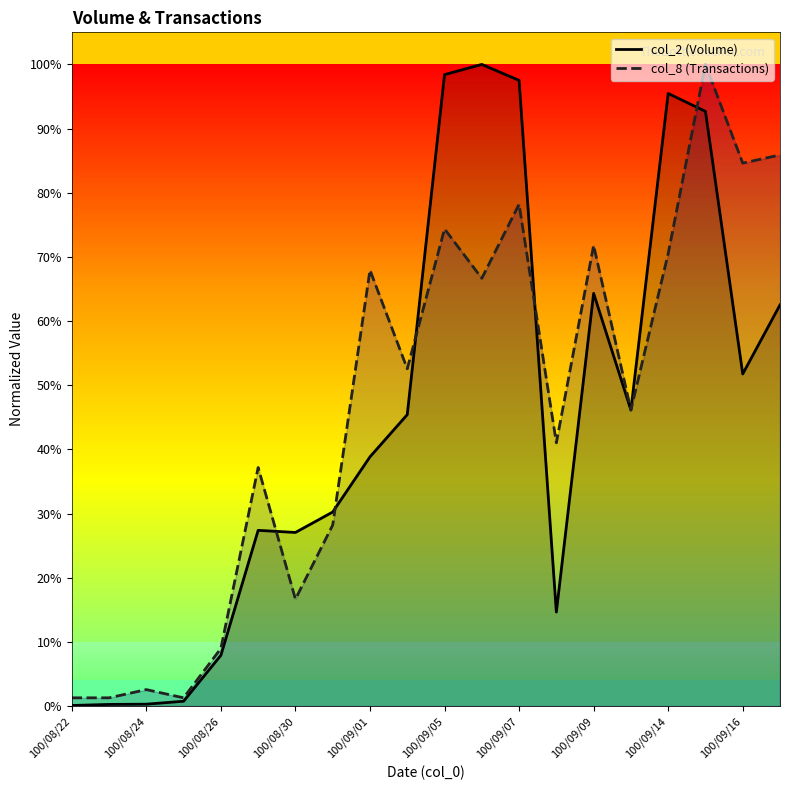

After their last crossing, which series has the higher values: col_2 (Volume) or col_8 (Transactions)?

col_8 (Transactions)